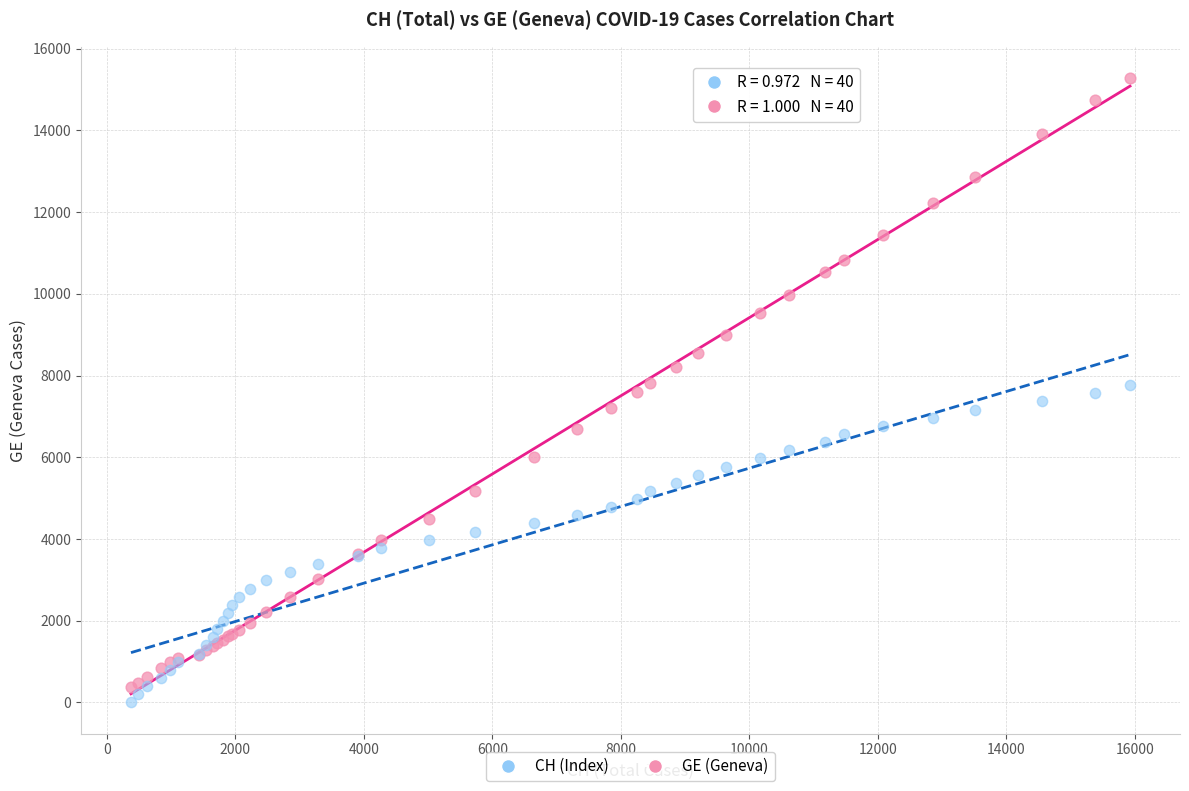

Which series has the widest spread of Y values?

GE (Geneva)